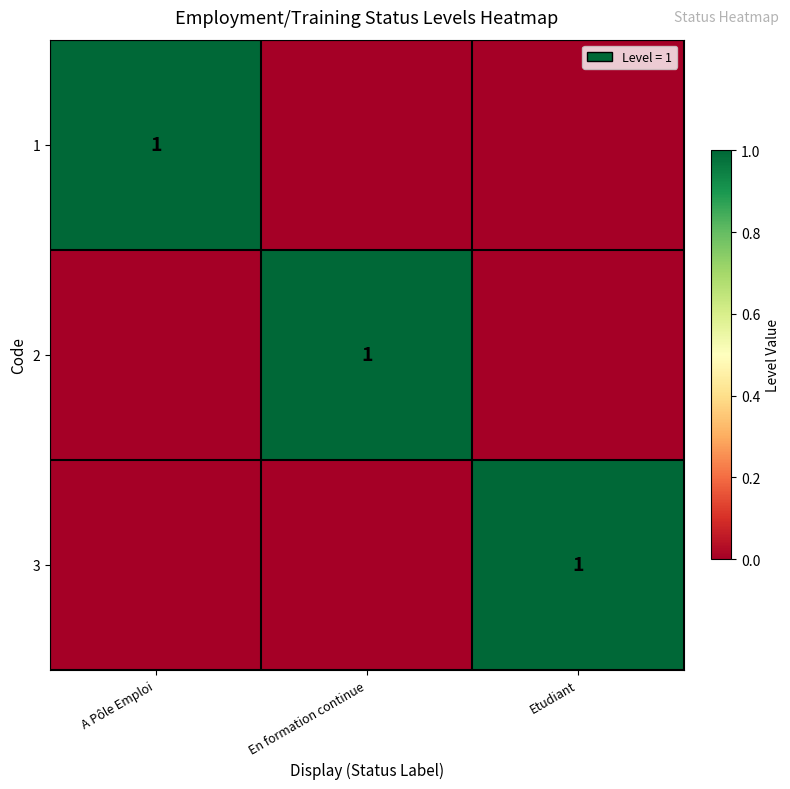

The 2 series shows 1 at En formation continue. True or false?

True